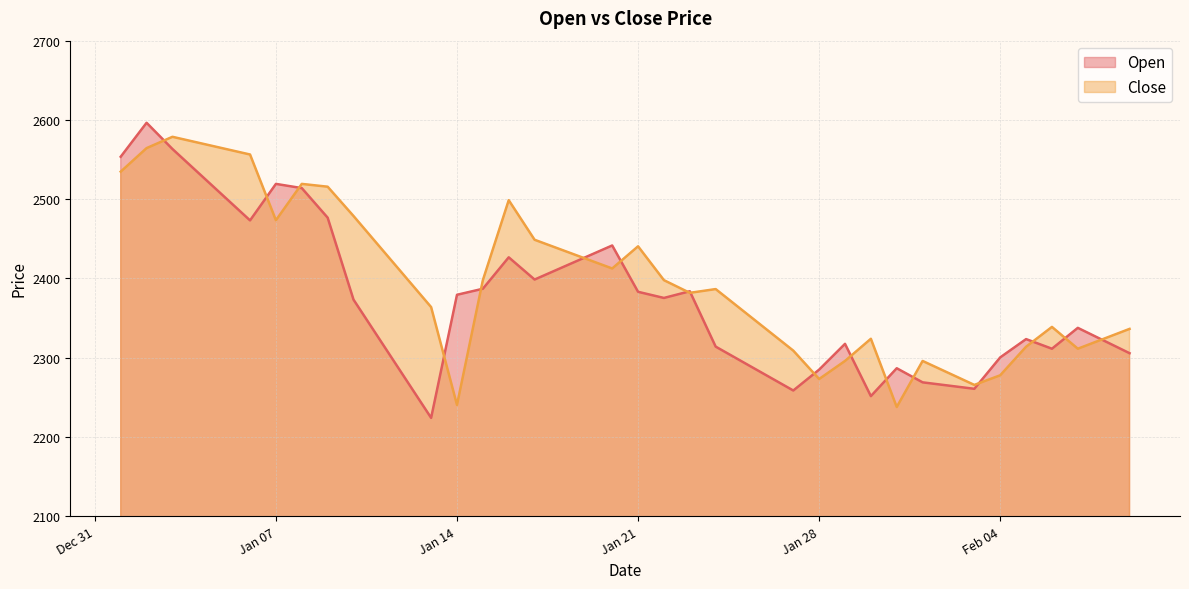

Rank the series by their average value, from lowest to highest.

Open, Close